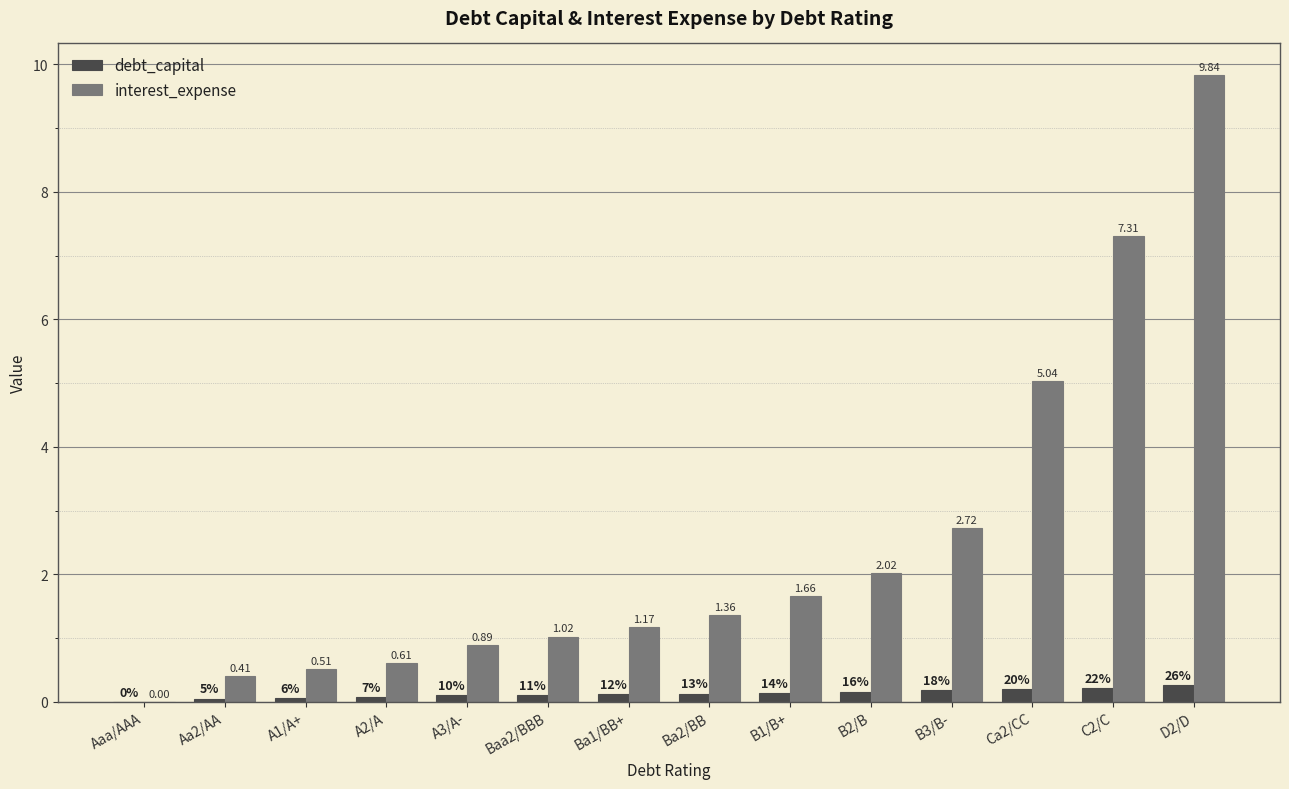

Between Ba2/BB and B2/B, which series saw the biggest shift?

interest_expense